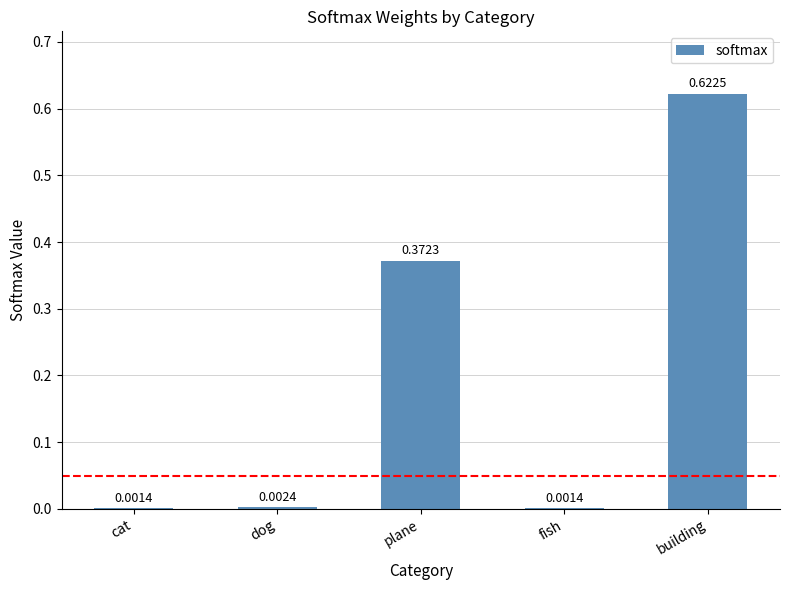

At which category does the chart reach its peak across all series?

building